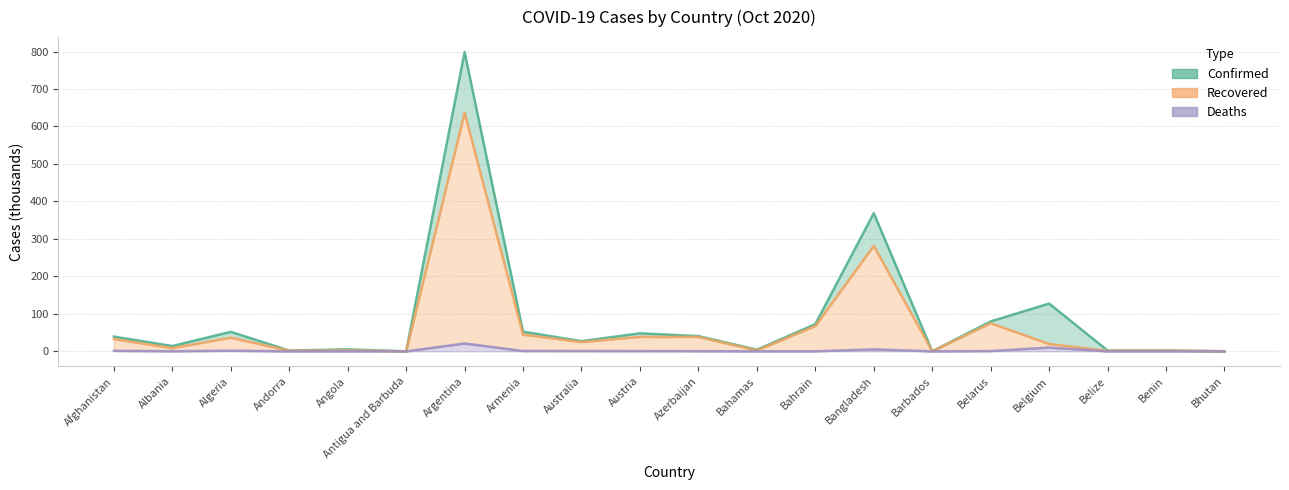

At Albania, list the series in order from smallest to largest.

Deaths, Recovered, Confirmed